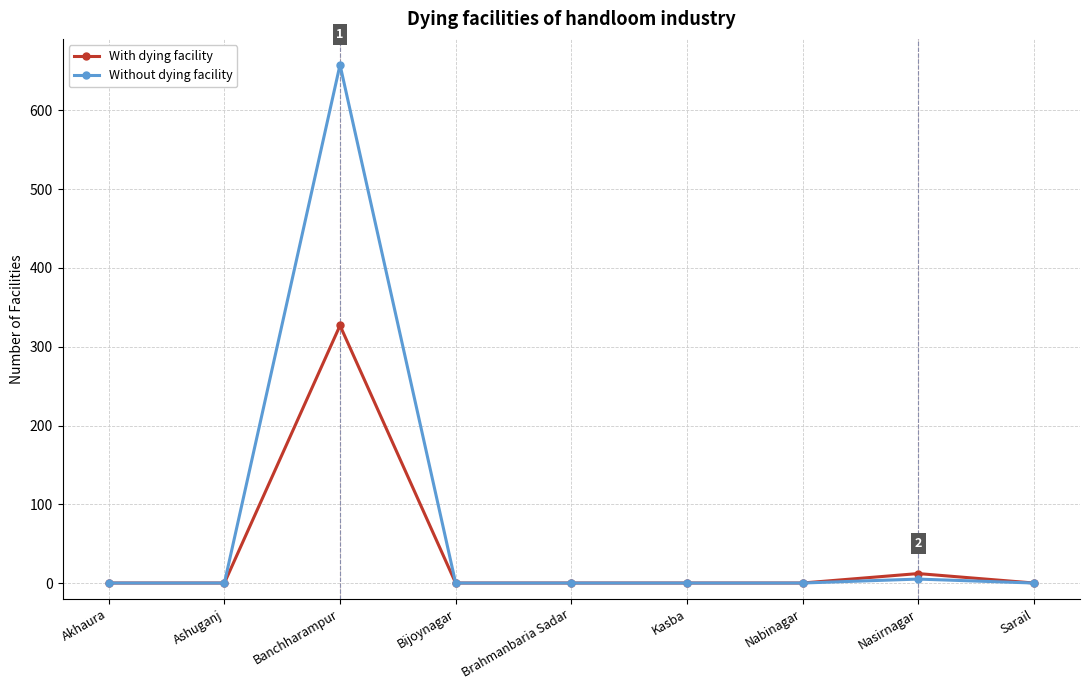

Which category has the highest value across all series?

Banchharampur